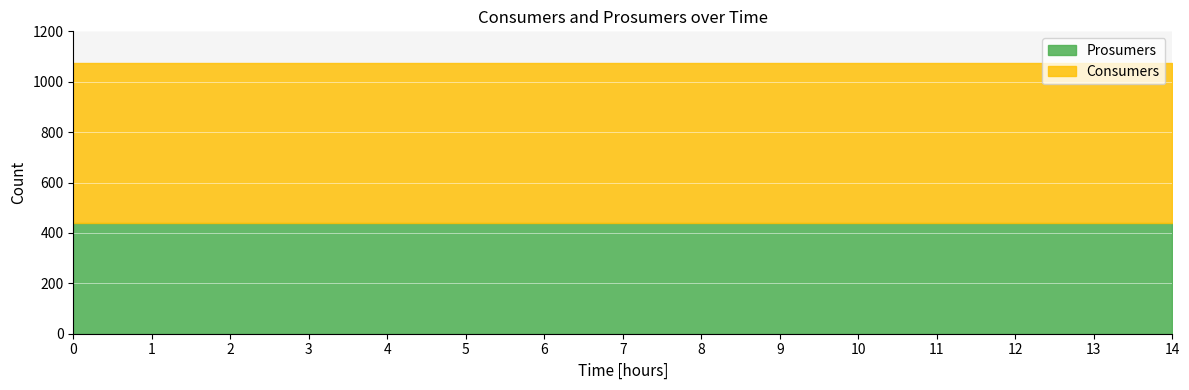

The value of Consumers at 6 is 1102. True or false?

False